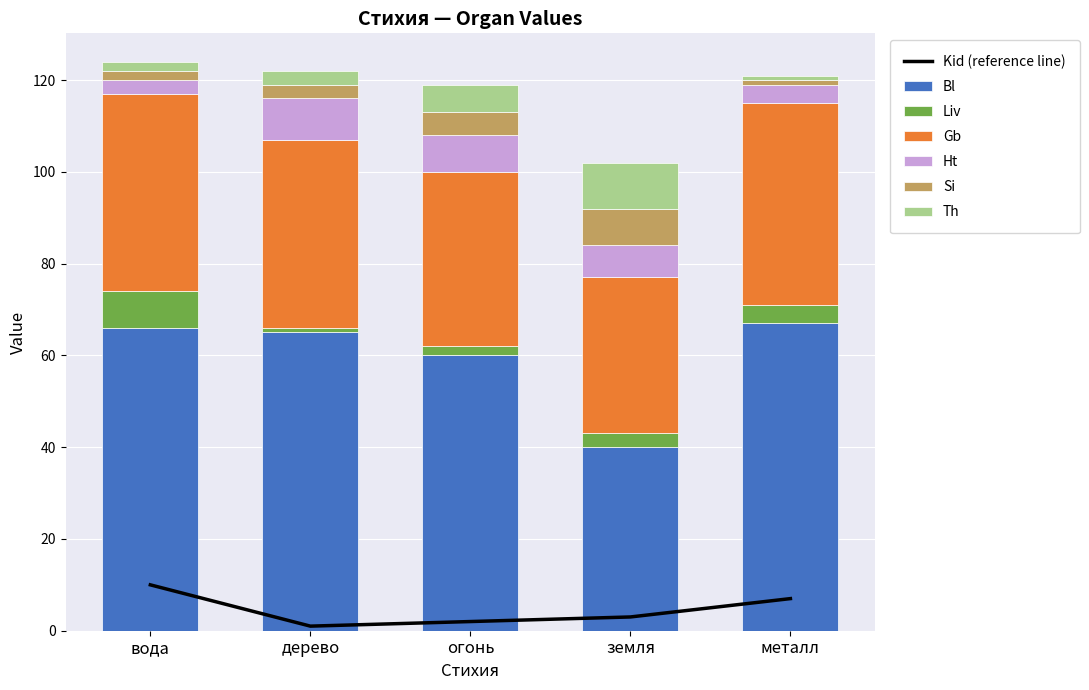

What is the difference between the maximum and second lowest values in the Th series?

8